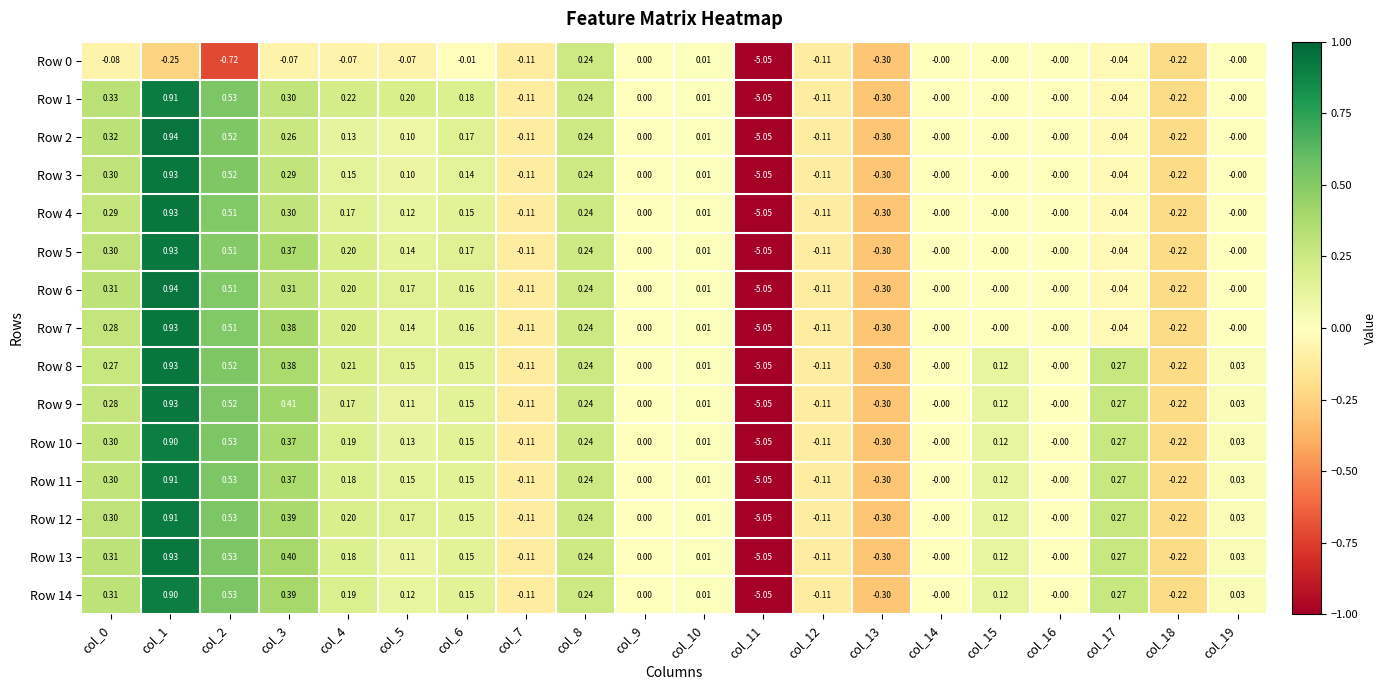

Rank the series at col_2 from highest to lowest value.

Row 1, Row 10, Row 11, Row 12, Row 13, Row 14, Row 9, Row 2, Row 3, Row 8, Row 4, Row 7, Row 6, Row 5, Row 0